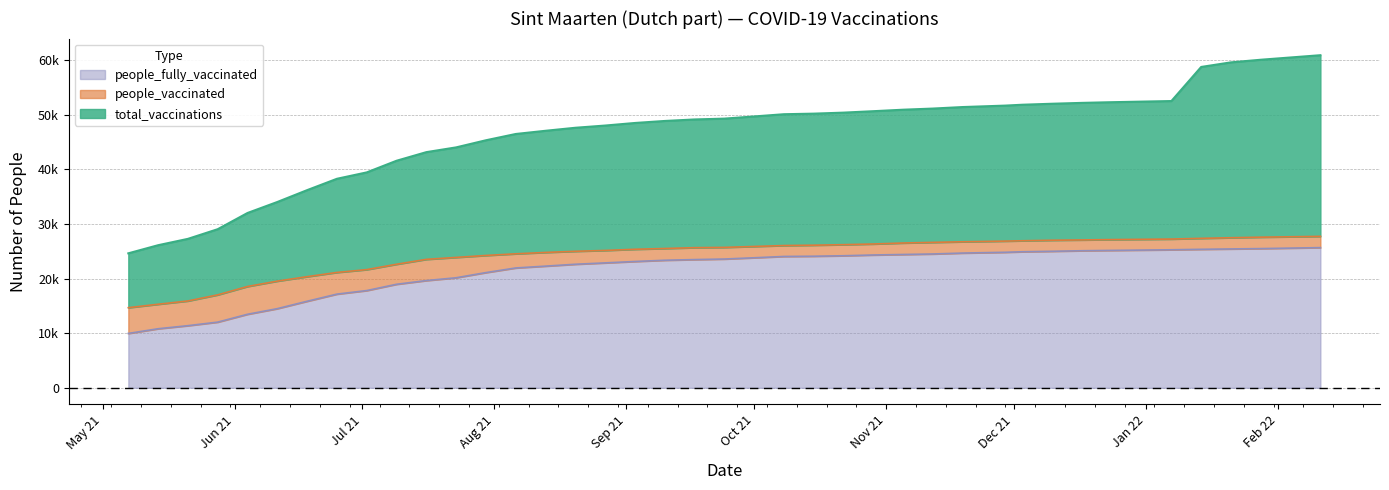

Is it true that people_vaccinated equals 25672 at 2021-09-17?

True